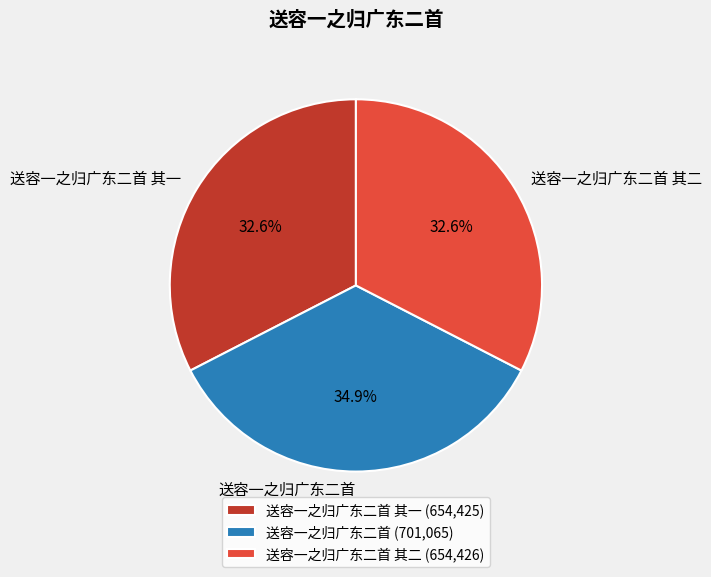

Count the number of slices in the pie.

3